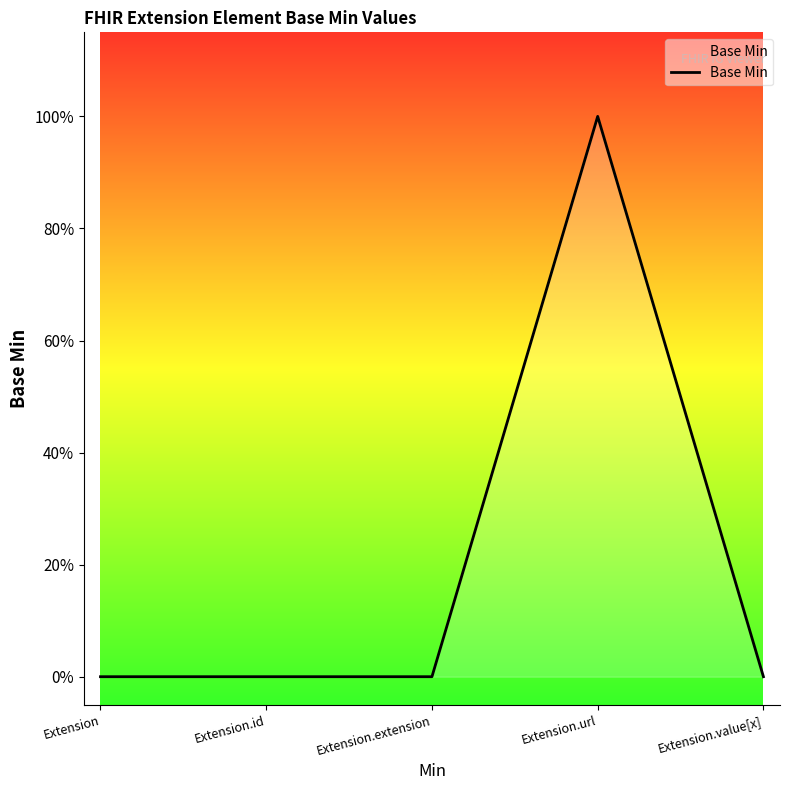

Is this an area chart (filled region under the line)?

Yes